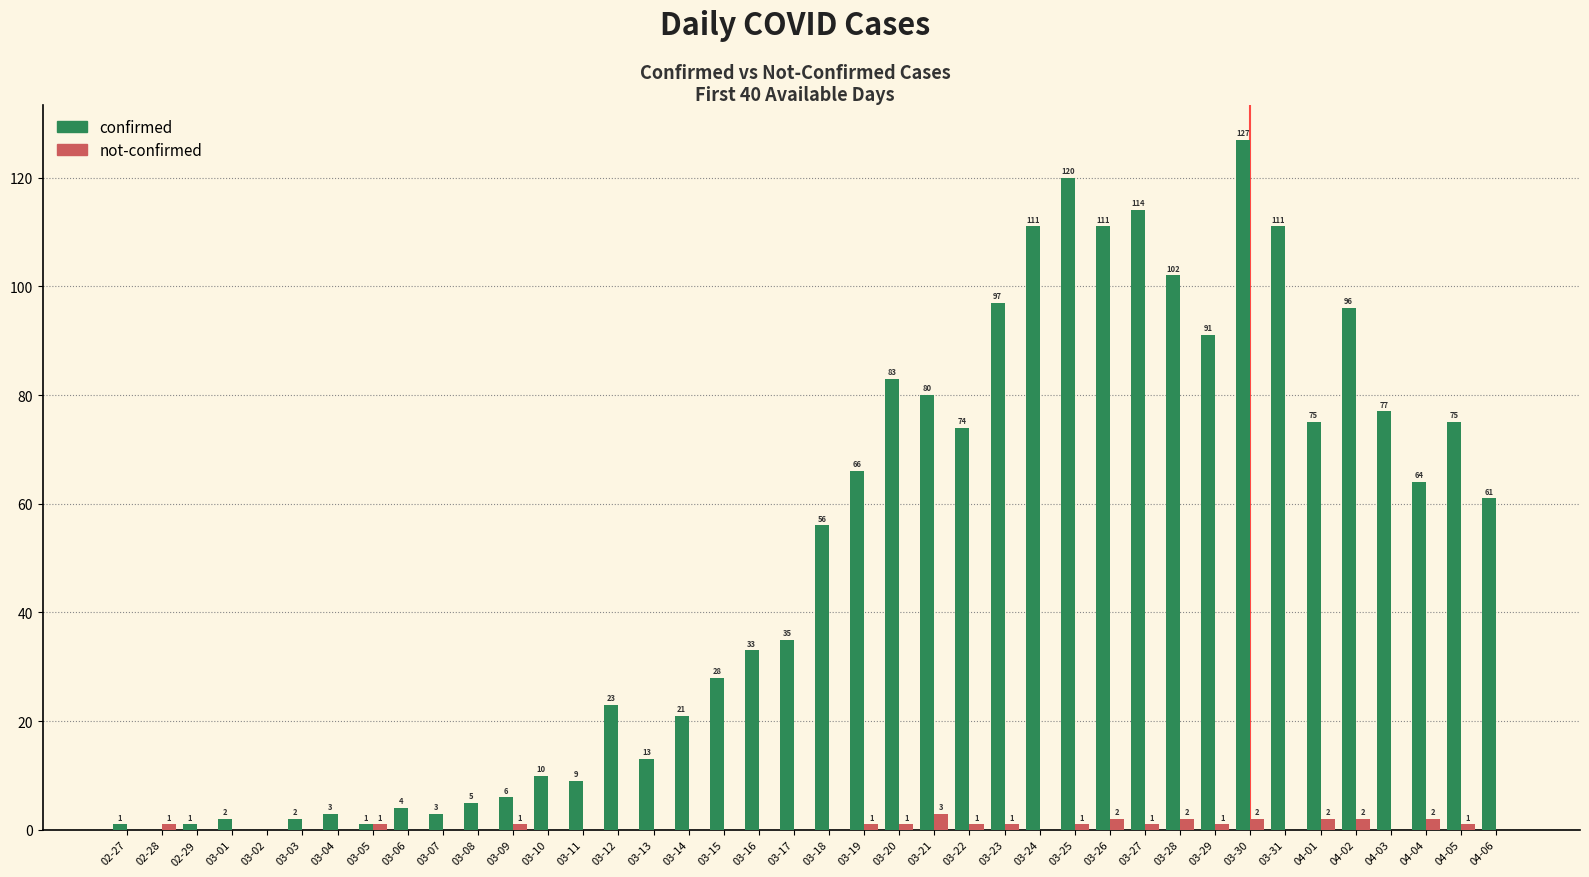

The confirmed series shows 66 at 03-19. True or false?

True